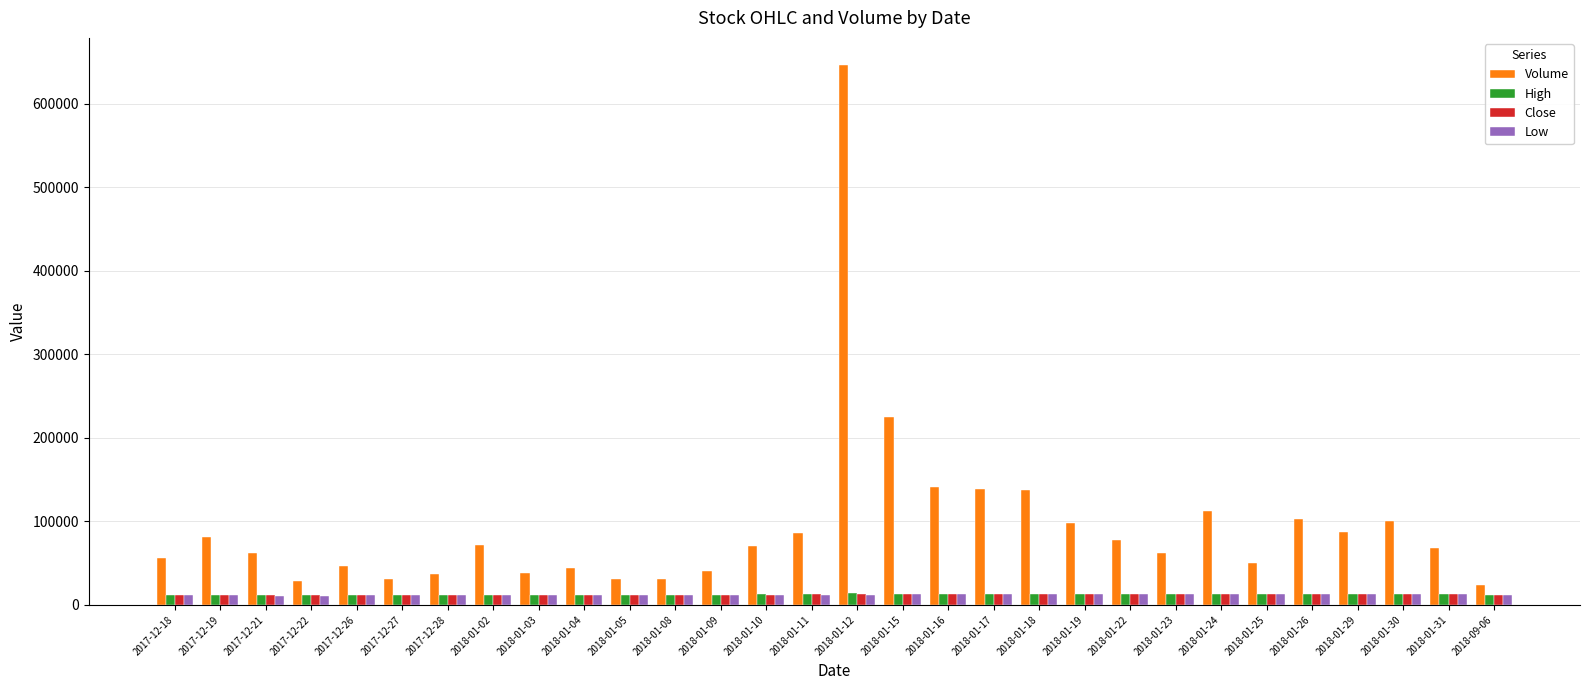

At which label does Volume reach its peak?

2018-01-12